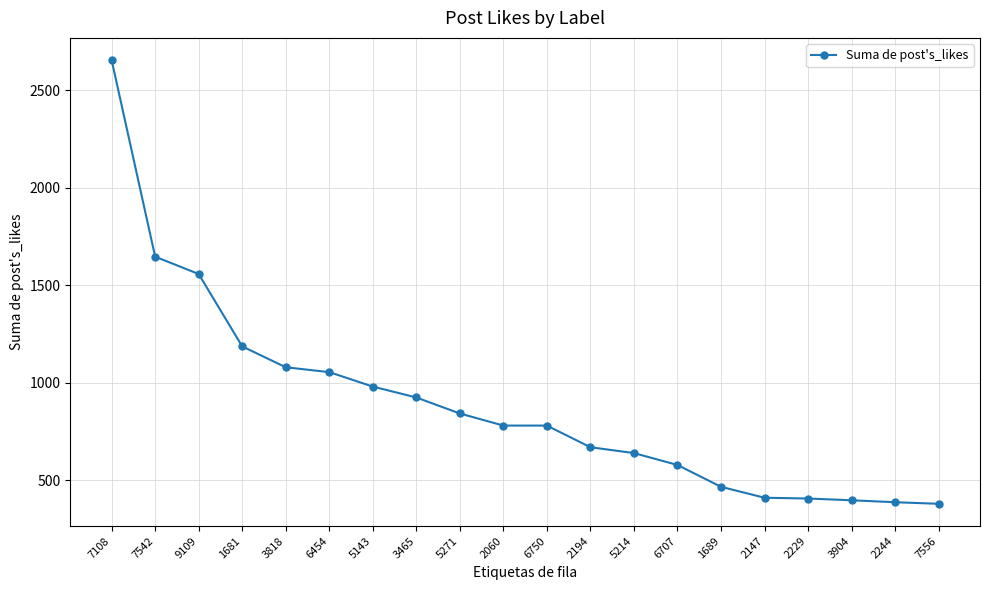

Does the chart display data point markers on the line(s)?

Yes